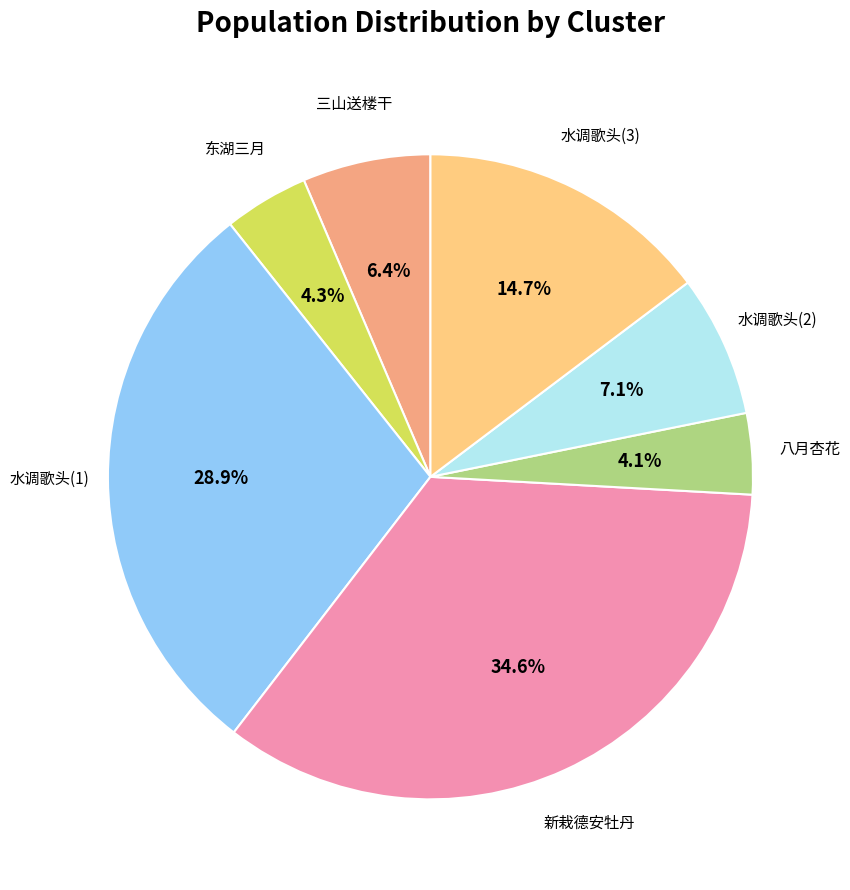

Is there any slice that represents more than half of the pie?

No